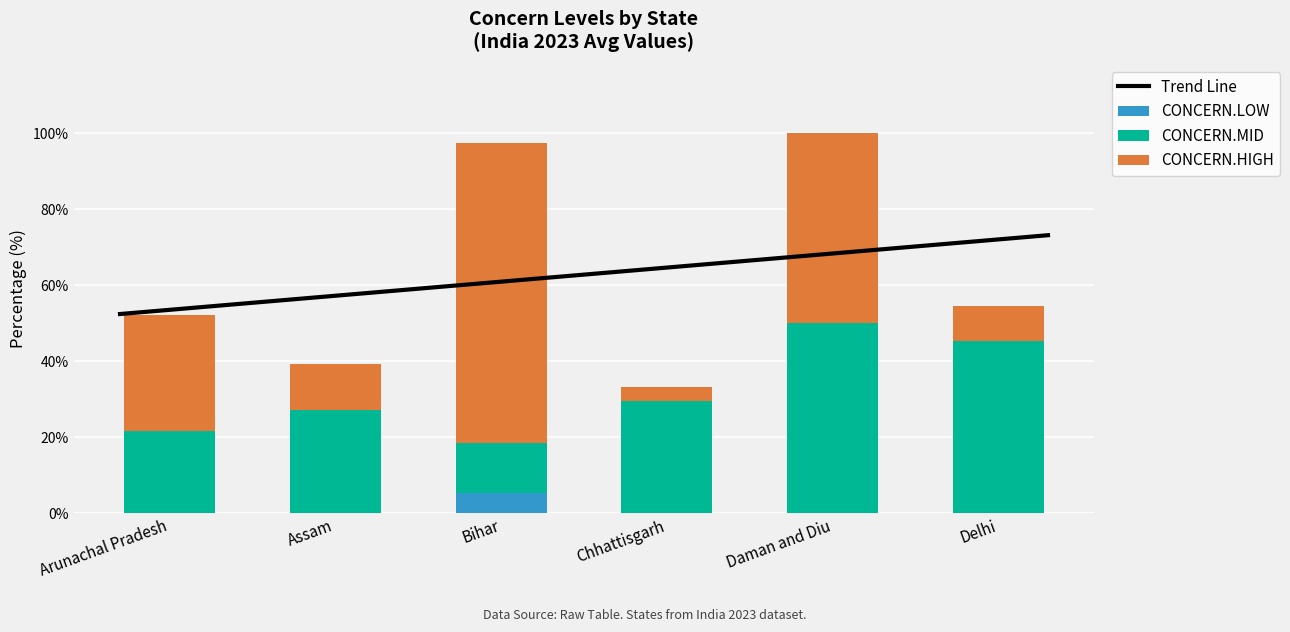

Rank the series at Delhi from lowest to highest value.

CONCERN.LOW, CONCERN.HIGH, CONCERN.MID